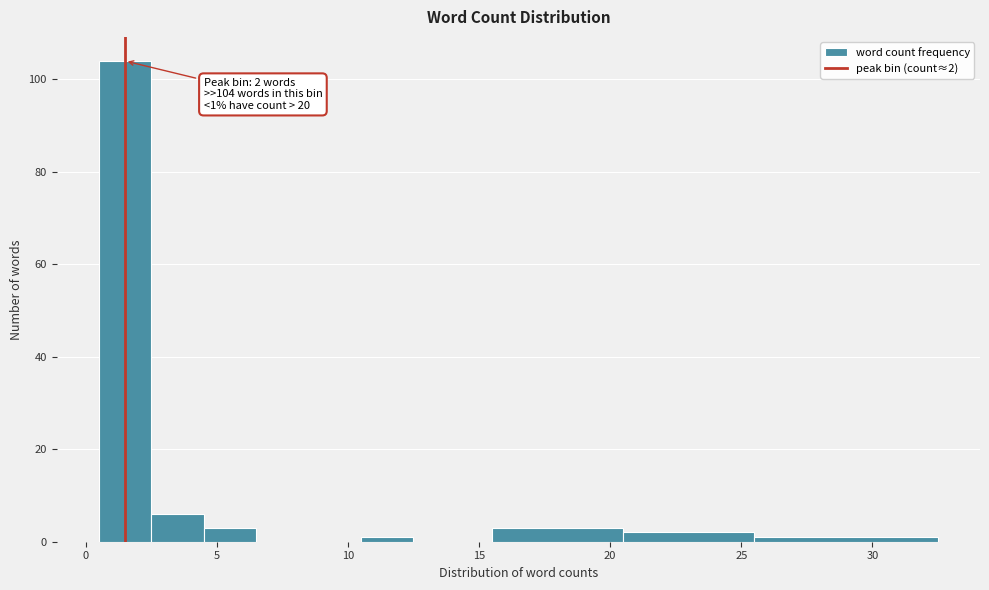

Over which range of the x-axis is the bar tallest?

0.5 to 2.5